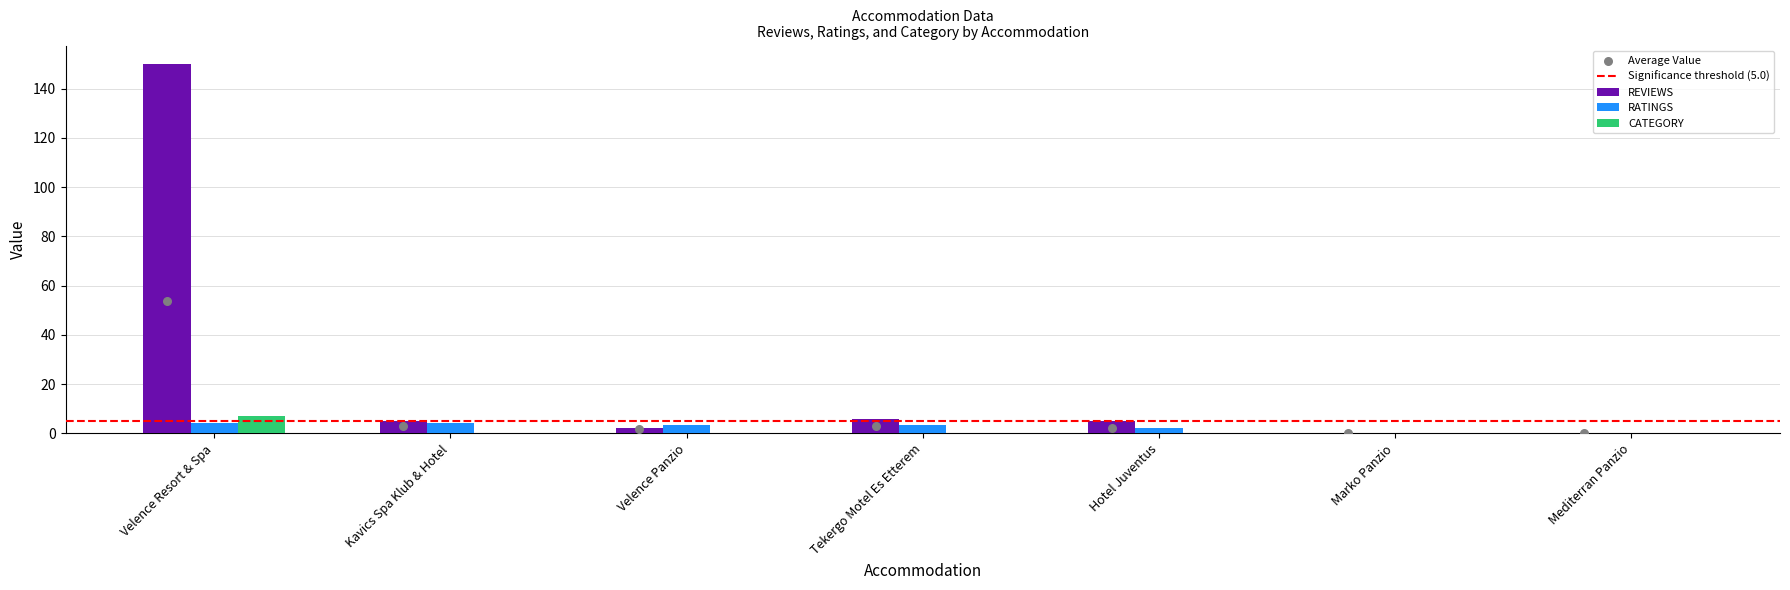

What are all the series names shown in the legend?

REVIEWS, RATINGS, CATEGORY